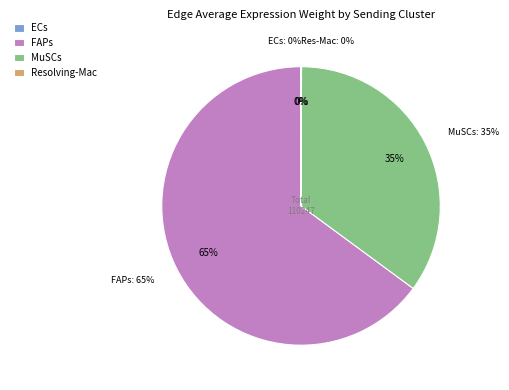

Which slice represents more than half of the pie?

FAPs